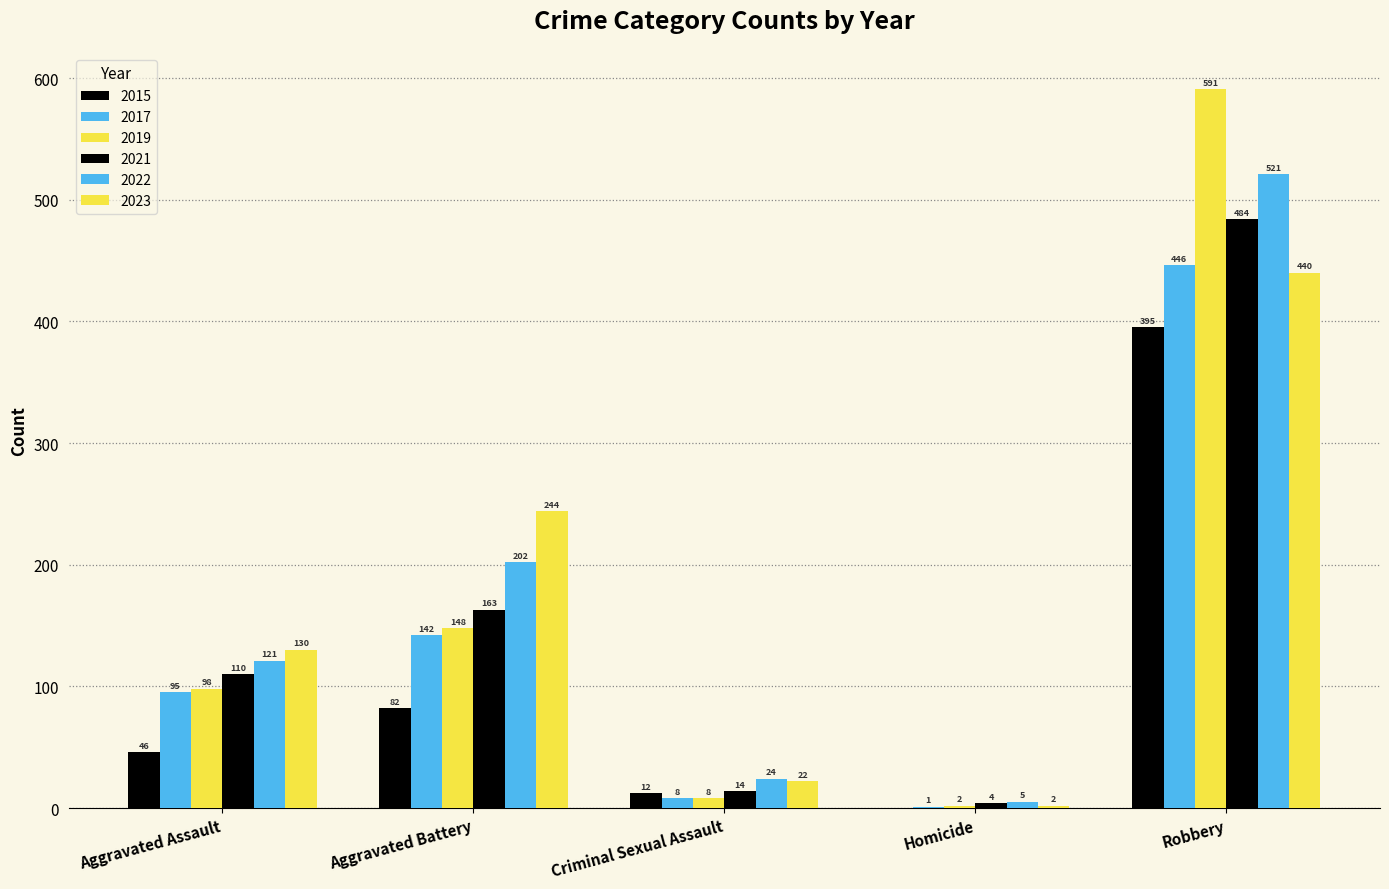

Does the chart contain stacked bars?

No